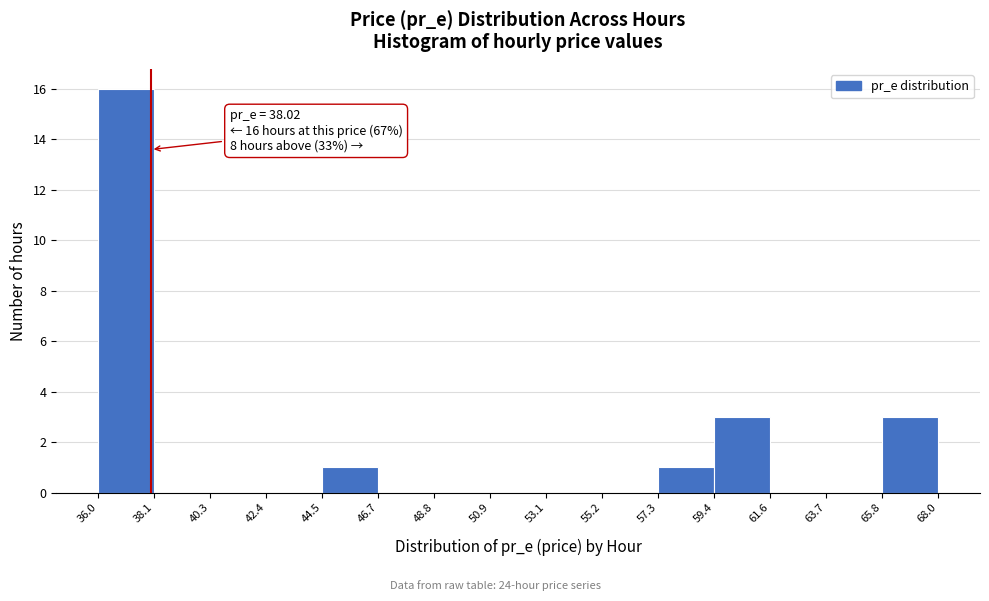

Over which range of the x-axis is the bar tallest?

36.0 to 38.1